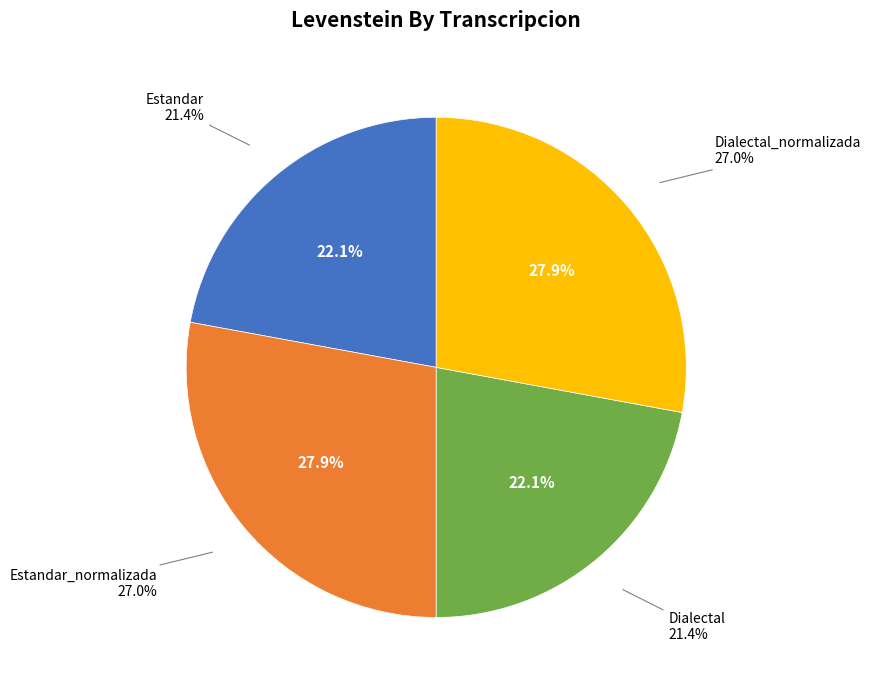

Approximately how many times larger is the value at Dialectal_normalizada compared to Dialectal?

1.3